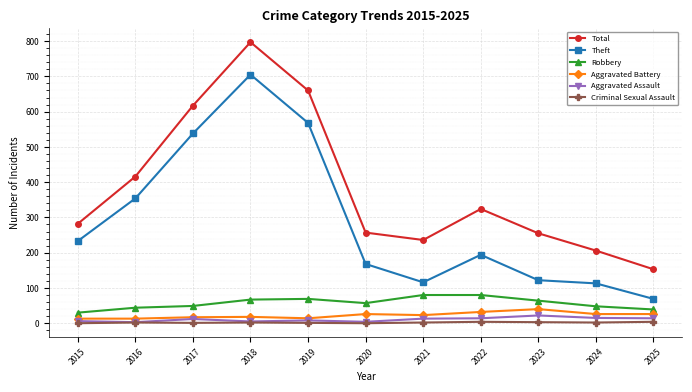

At which label does Total reach its peak?

2018